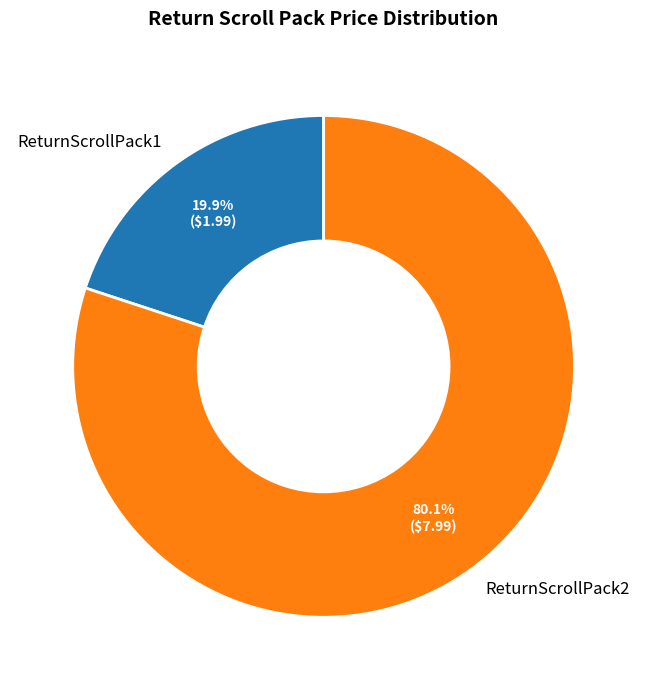

What percentage is the ReturnScrollPack1 slice, to the nearest percent?

20%